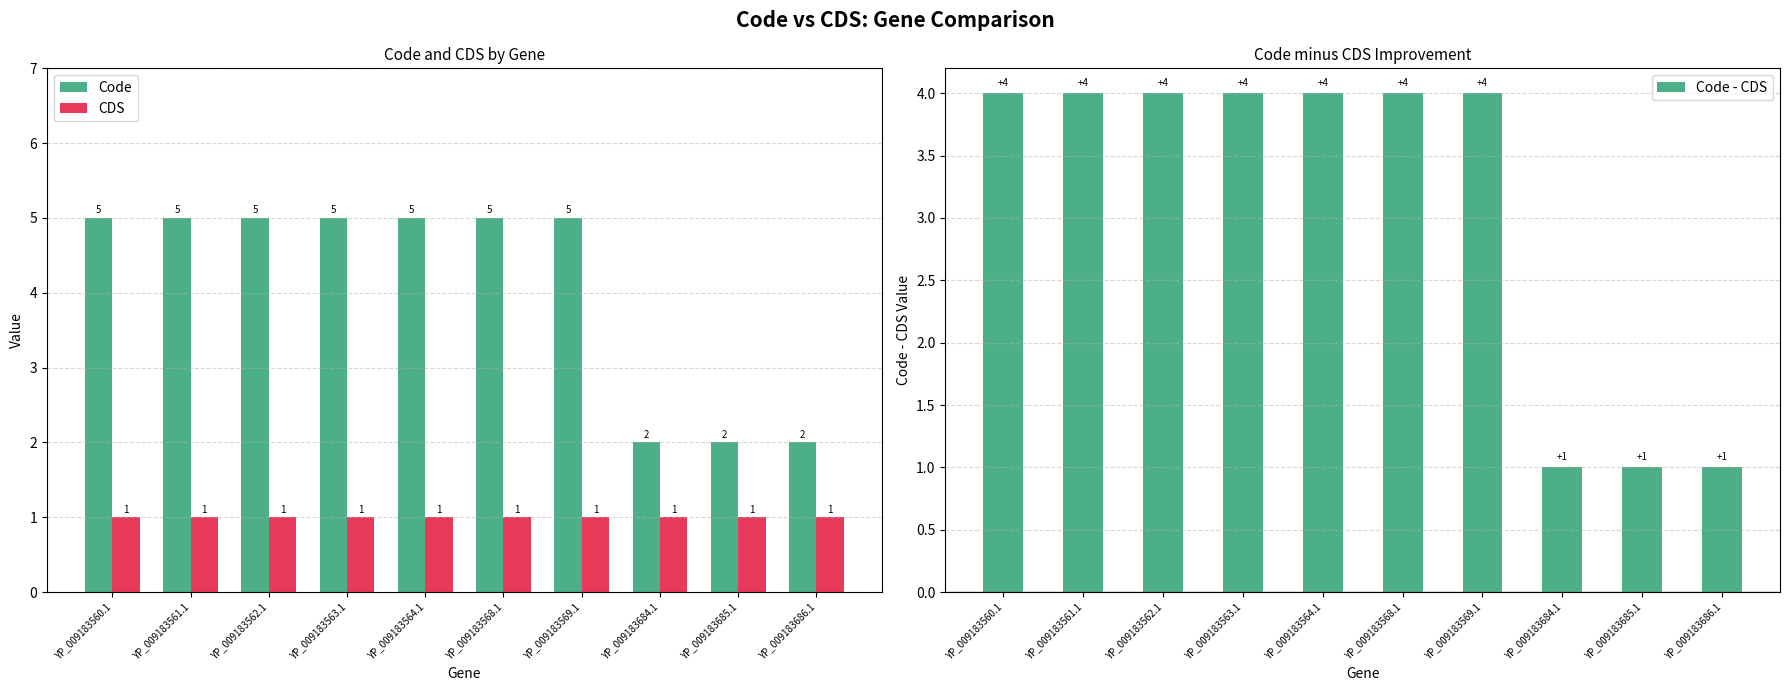

What is the value of the Code - CDS bar at the 4th from the left?

4